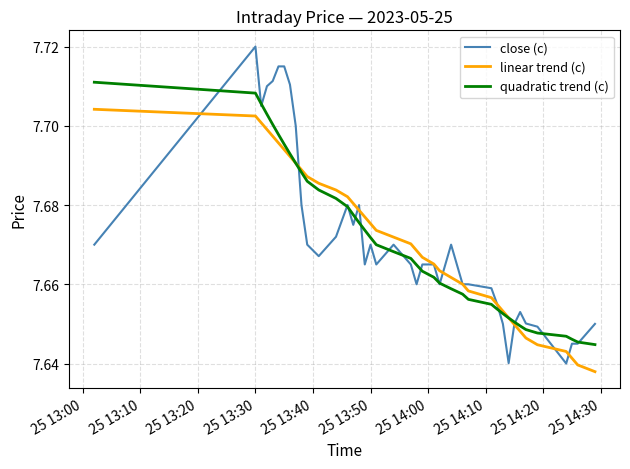

List the series in order of their peak value, highest first.

close (c), quadratic trend (c), linear trend (c)